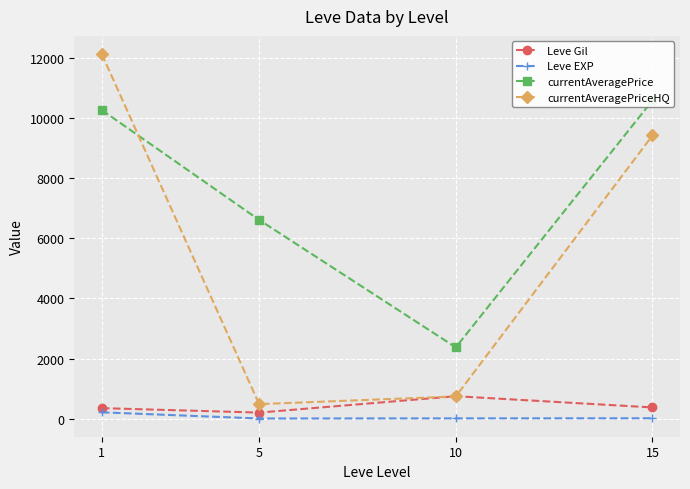

What is the highest value of the Leve EXP series?

210.7